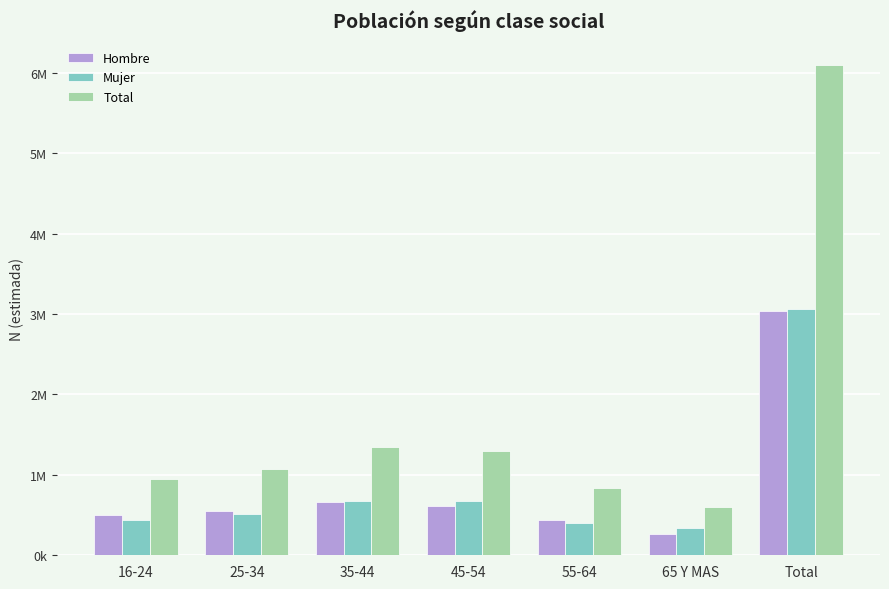

At which category does the chart reach its peak across all series?

Total